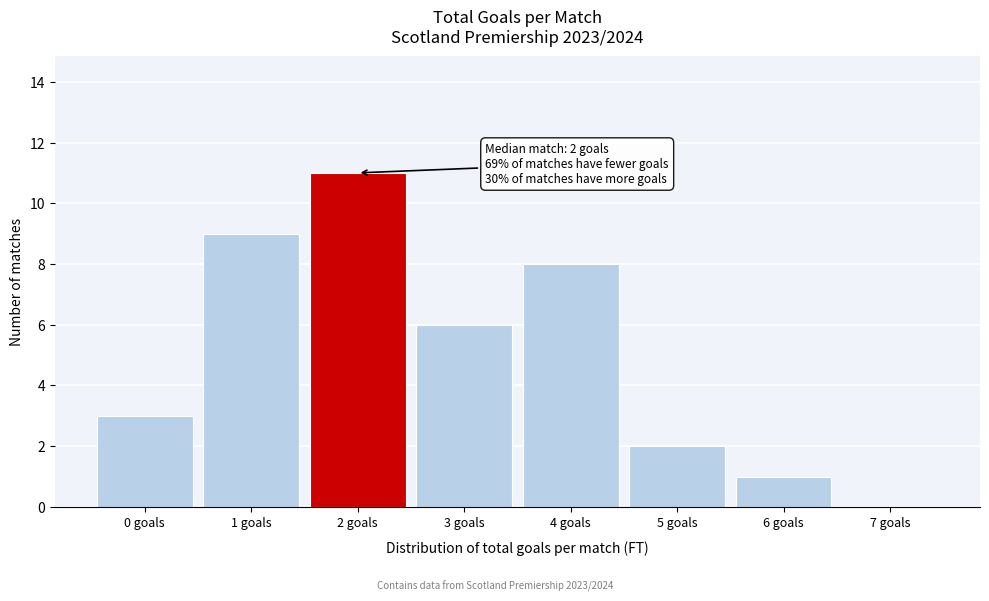

Which range on the x-axis has the tallest bar?

1.5 to 2.5